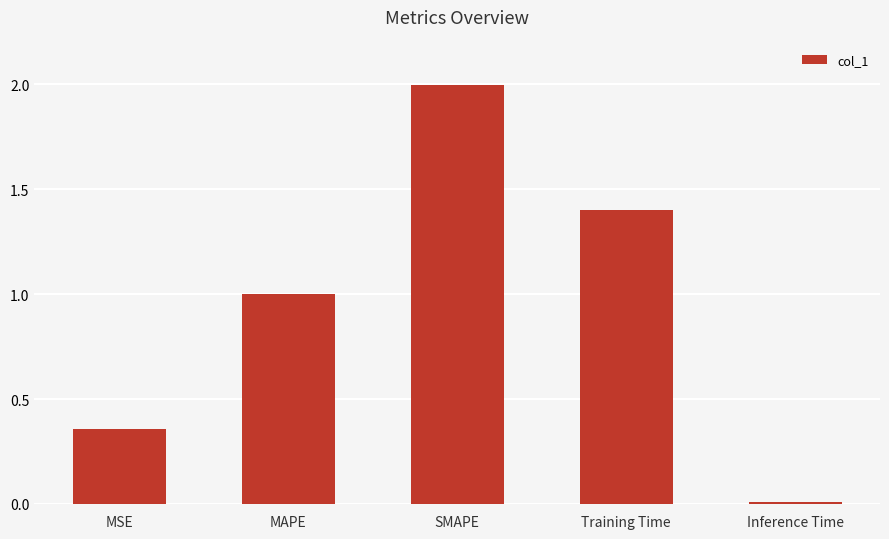

At which label is the value closest to 1?

MAPE